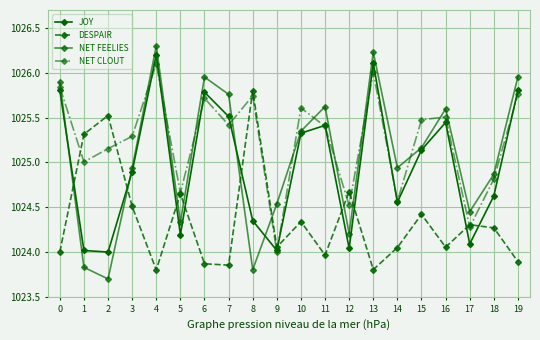

How many data points does each series have?

20